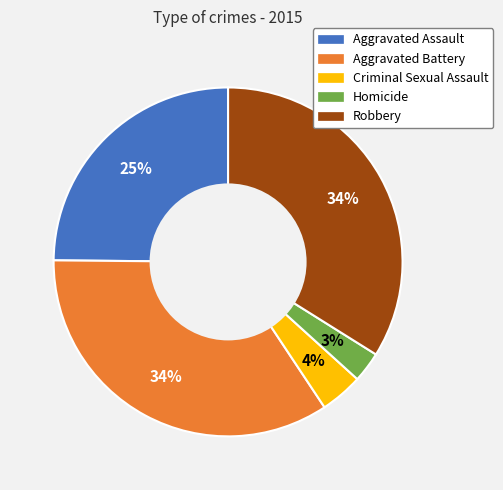

Count the number of slices in the pie.

5